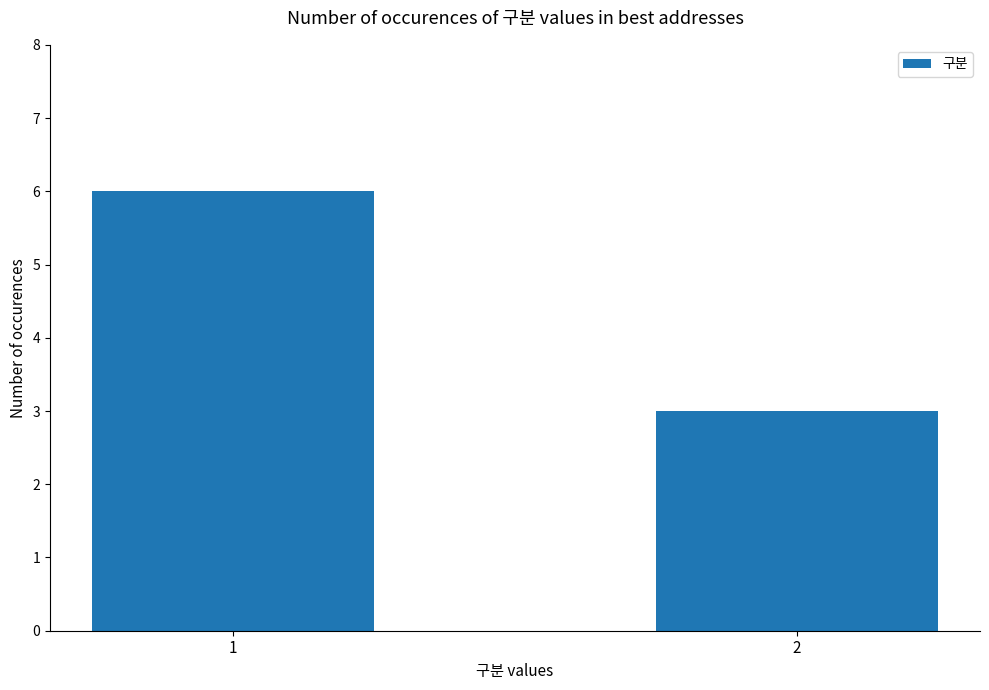

List the labels in order of value, largest first.

1, 2